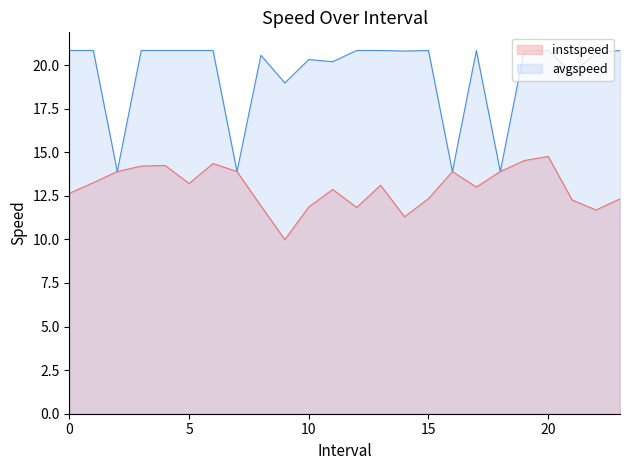

What are all the series names shown in the legend?

instspeed, avgspeed